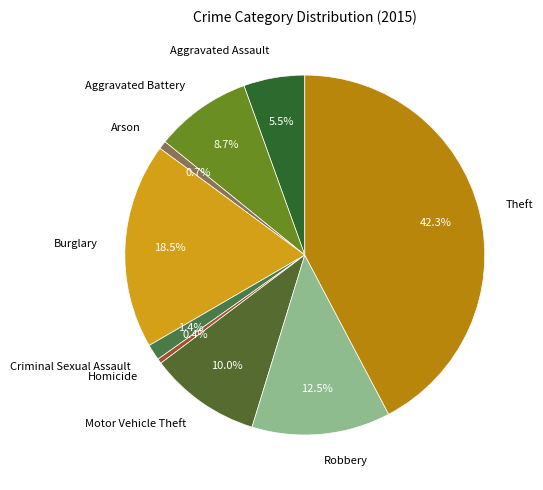

How many segments does this pie chart have?

9